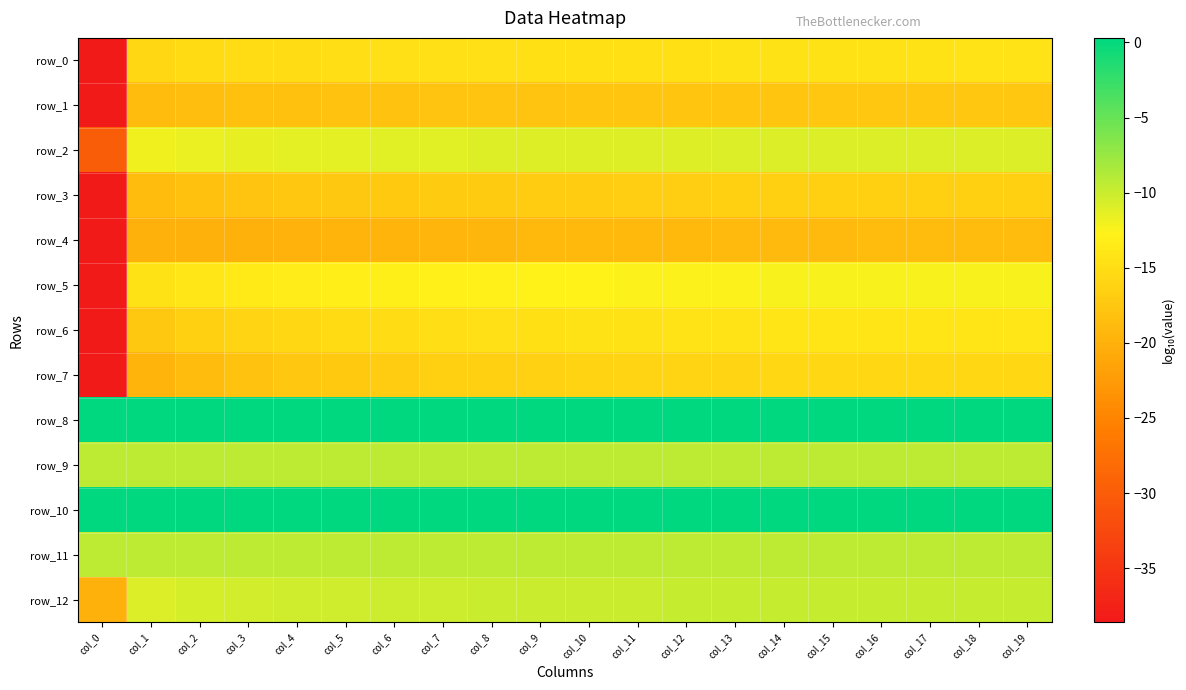

Which has a higher value, col_6 or col_17?

col_17